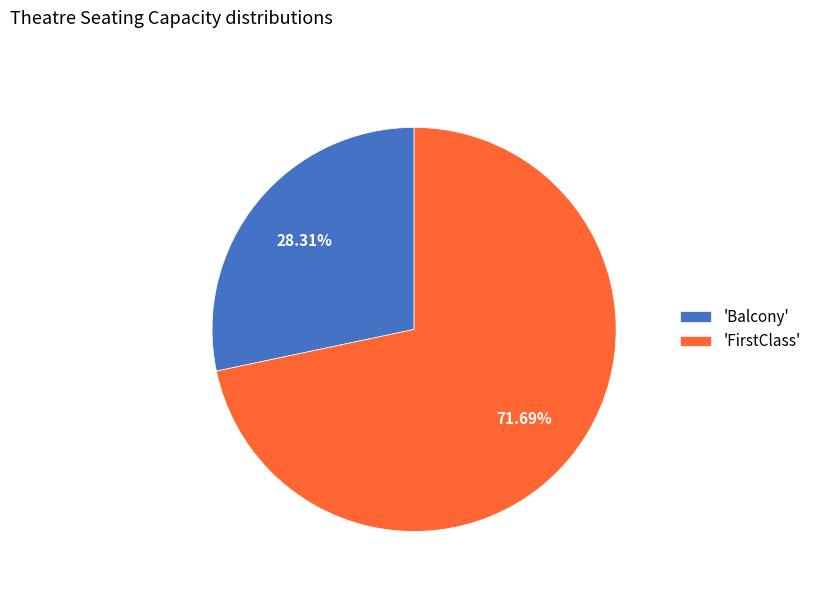

Rank the categories by value from lowest to highest.

'Balcony', 'FirstClass'